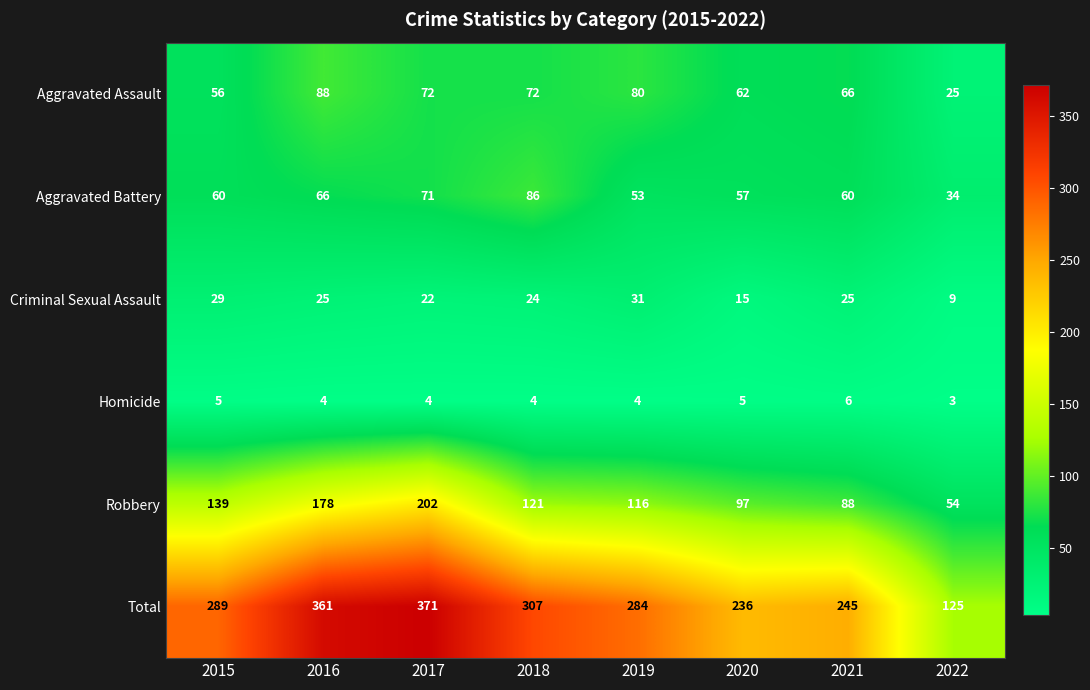

What is the spread (max minus min) of values at 2016?

357